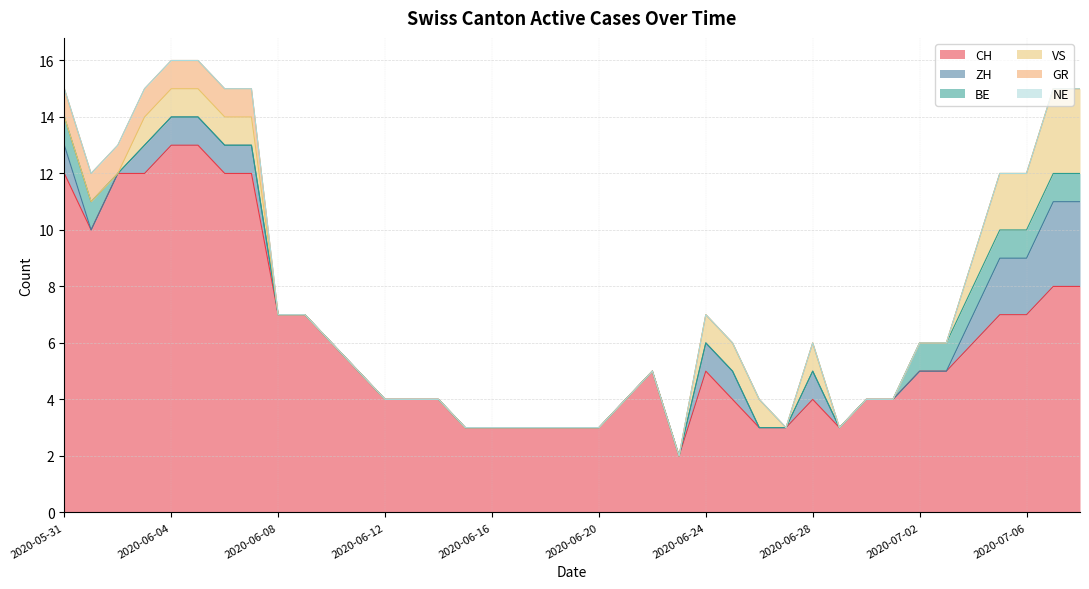

The value of VS at 2020-06-15 is 0. True or false?

True